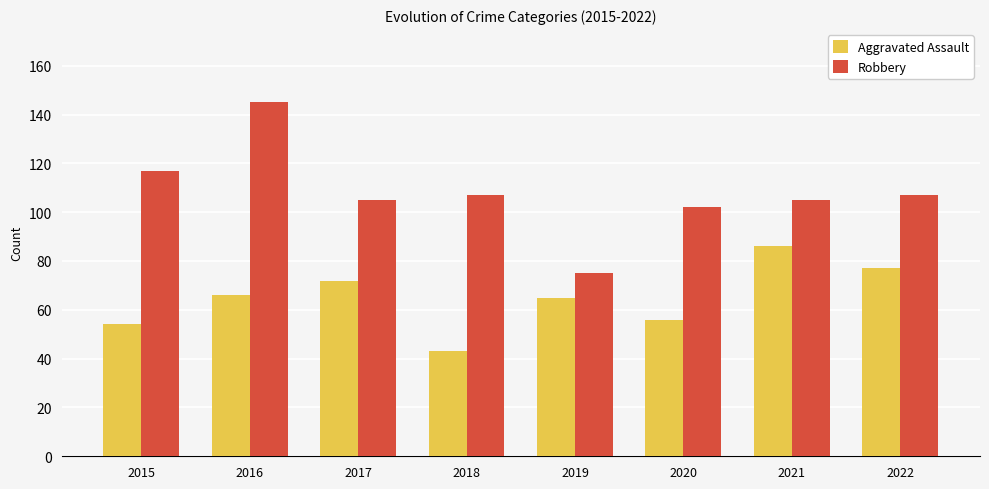

Reading left to right, what are all the values shown in this chart?

Aggravated Assault: 2015=54	2016=66	2017=72	2018=43	2019=65	2020=56	2021=86	2022=77
Robbery: 2015=117	2016=145	2017=105	2018=107	2019=75	2020=102	2021=105	2022=107